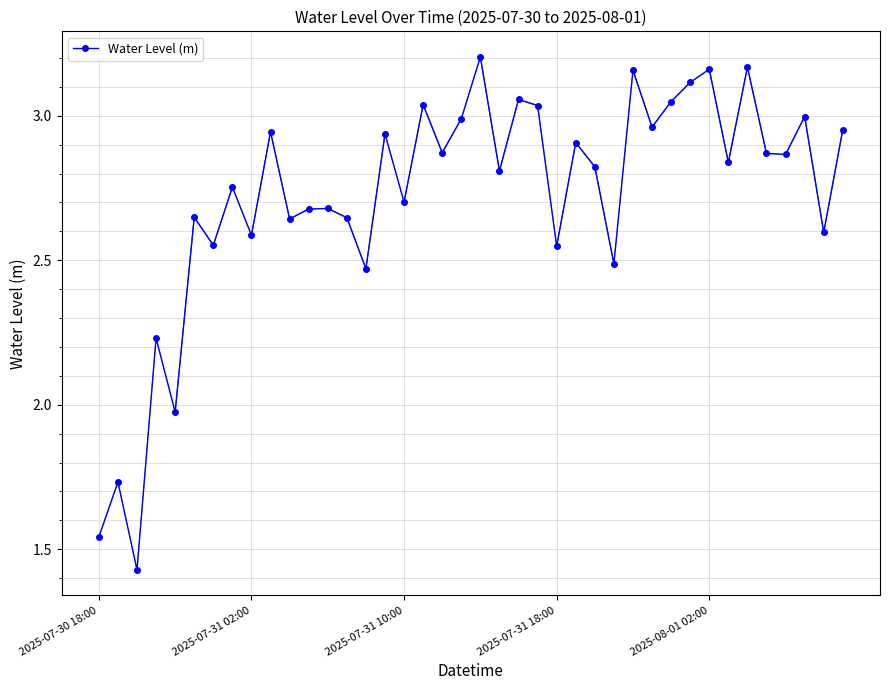

Count the number of categories in the chart.

40